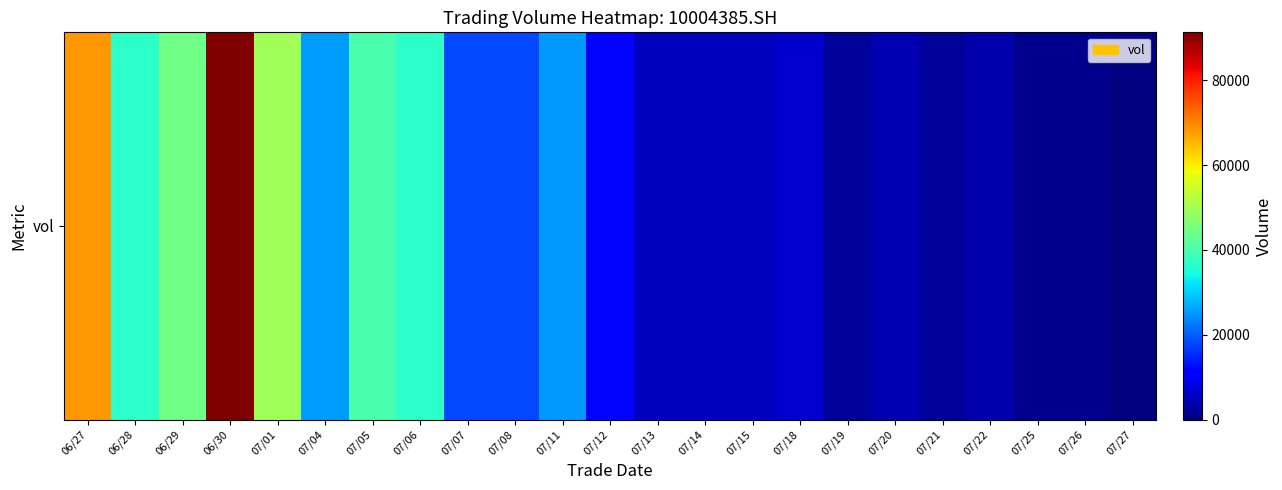

What is the ratio of the value at 07/05 to the value at 07/26?

37.2